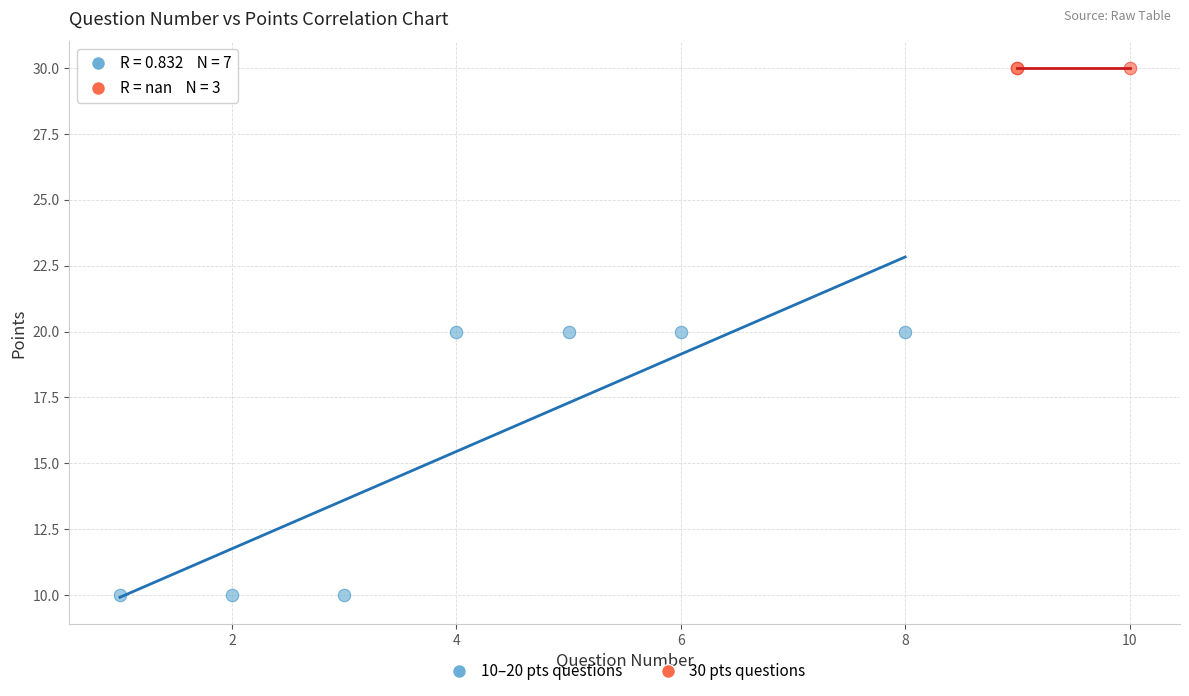

Which series contains the highest Y value?

30 pts questions